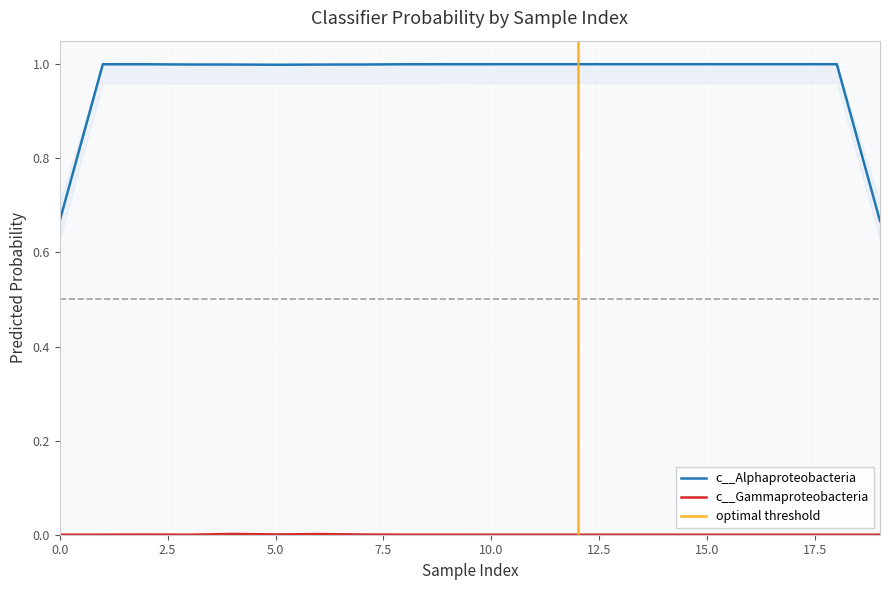

True or false: c__Alphaproteobacteria has a value of 1.0 at 5.0.

True